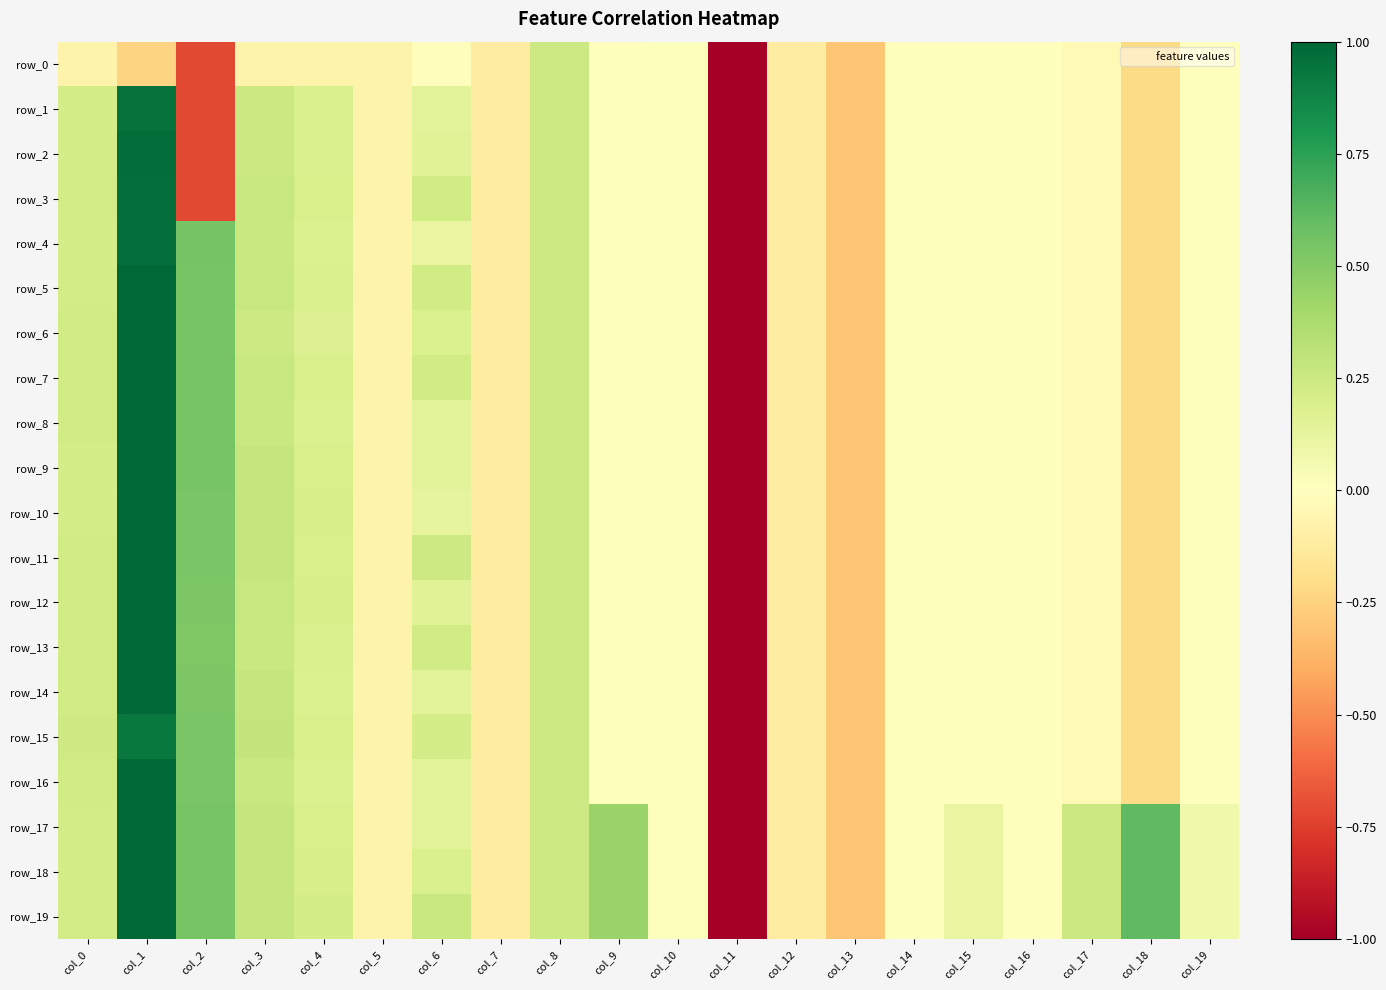

How many values in the row_10 series exceed 0?

8